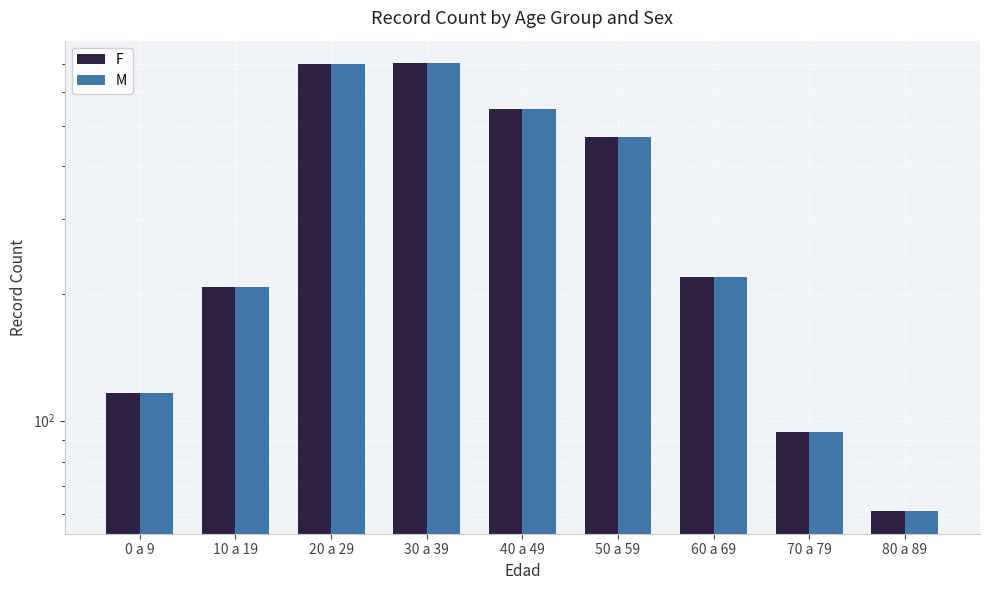

Reading left to right, extract all data points from this chart.

F: 116	207	698	703	546	469	219	94	61
M: 116	207	698	703	546	469	219	94	61